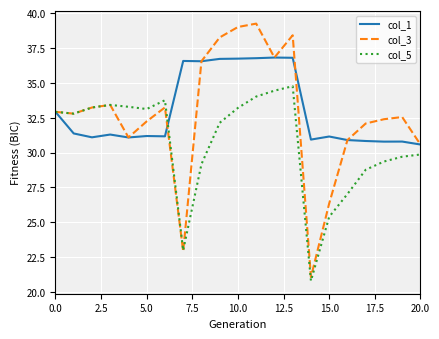

Which series has the widest spread of values?

col_3